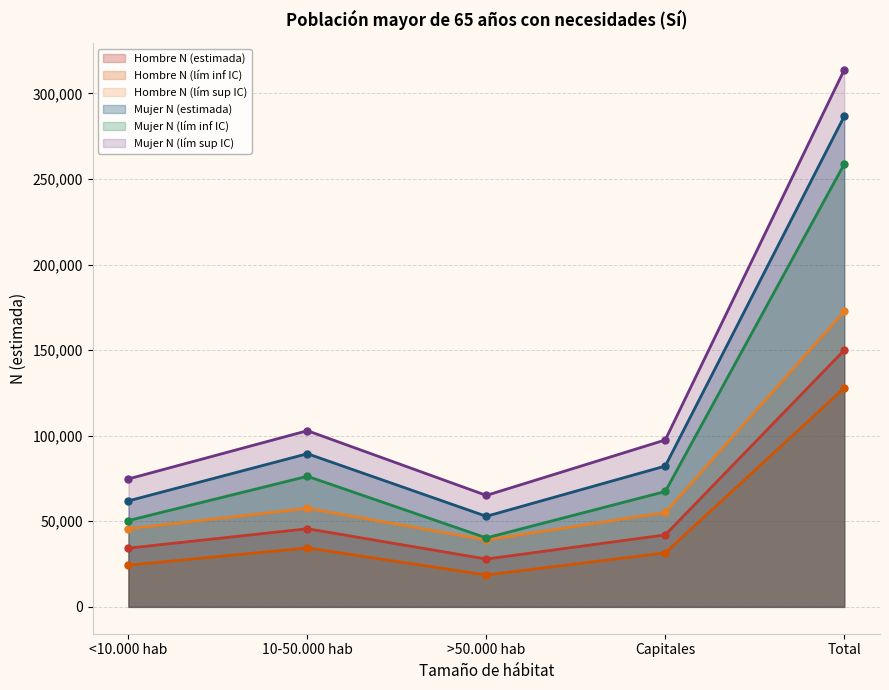

In Hombre N (lím sup IC), how many points are lower than both neighbors (excluding endpoints)?

1